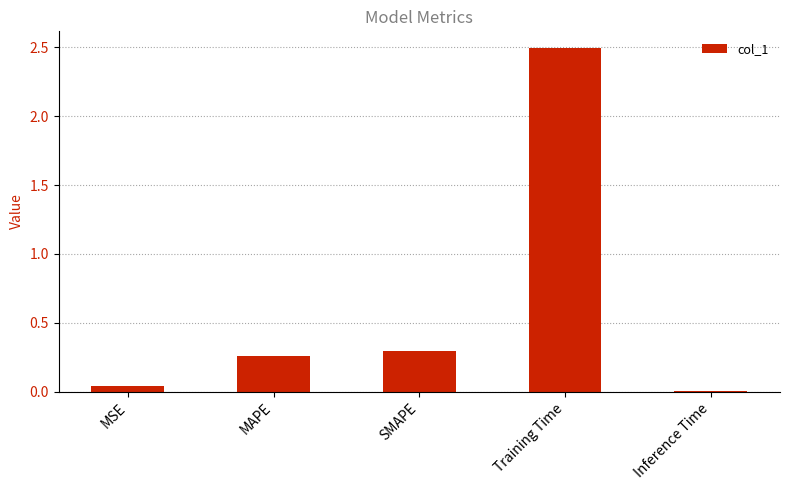

True or false: the data shows 3.3 at Training Time.

False